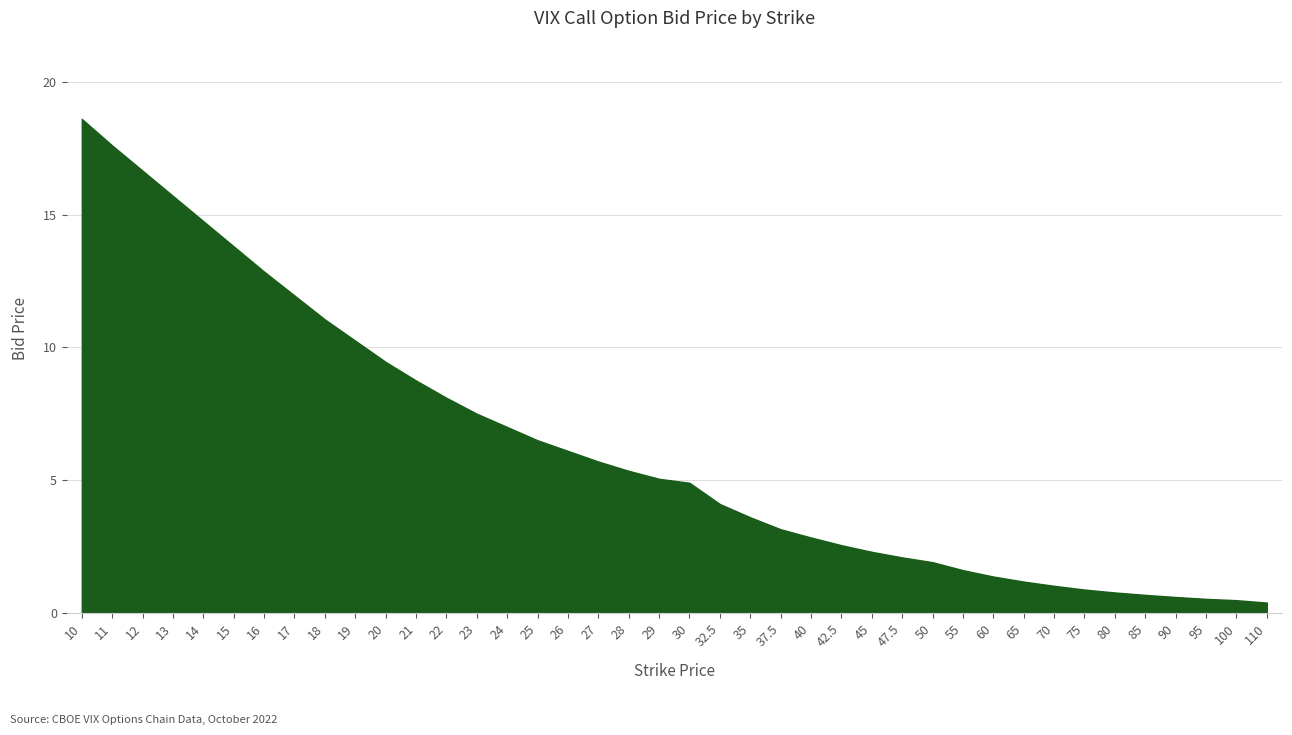

Is it true that the value at 29 is 5.0?

True